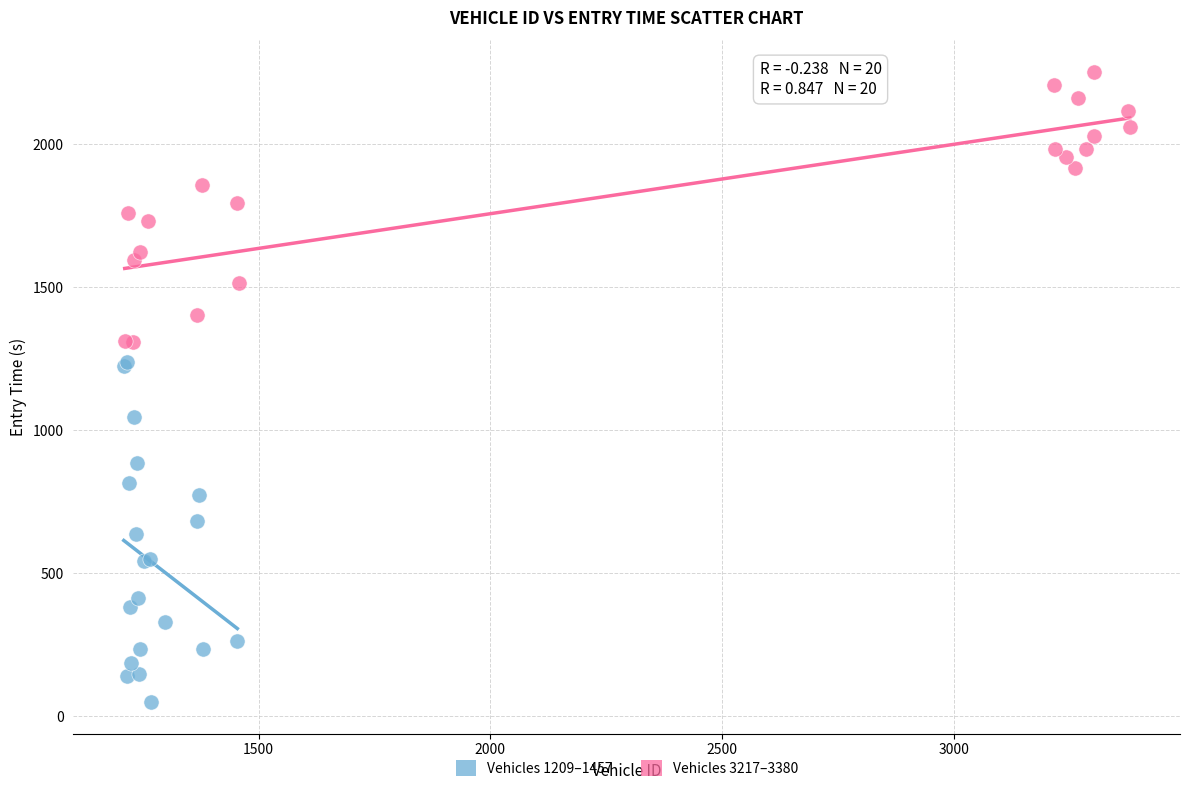

Which series contains the lowest Y value?

Vehicles 1209–1457